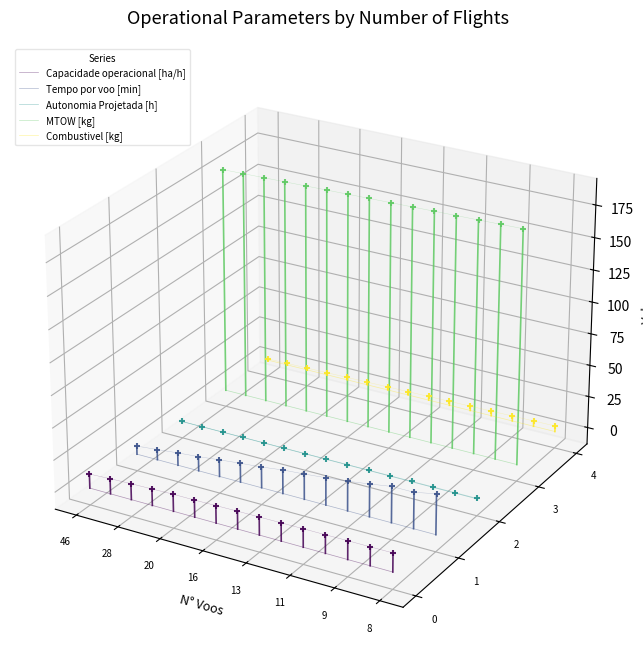

Which series reaches the minimum Y coordinate?

Capacidade operacional [ha/h]